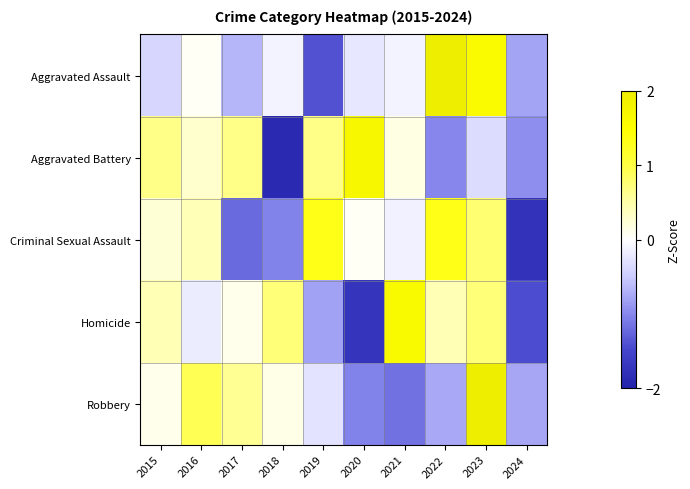

Rank the series by their maximum value, from lowest to highest.

Criminal Sexual Assault, Homicide, Aggravated Battery, Aggravated Assault, Robbery